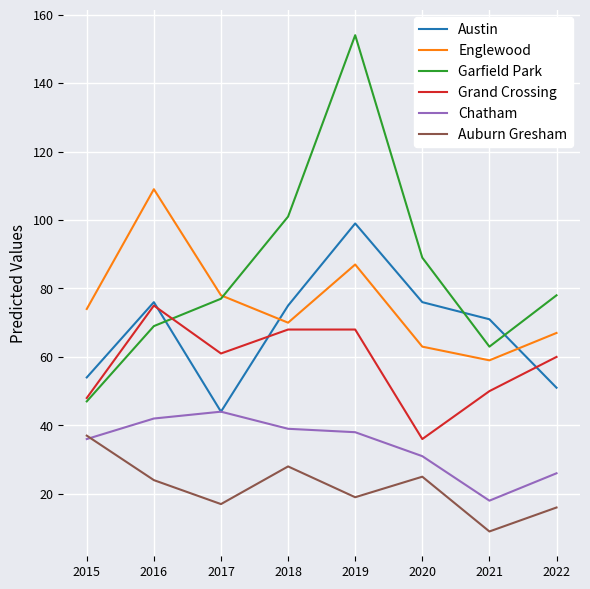

What is the maximum value for Austin?

99